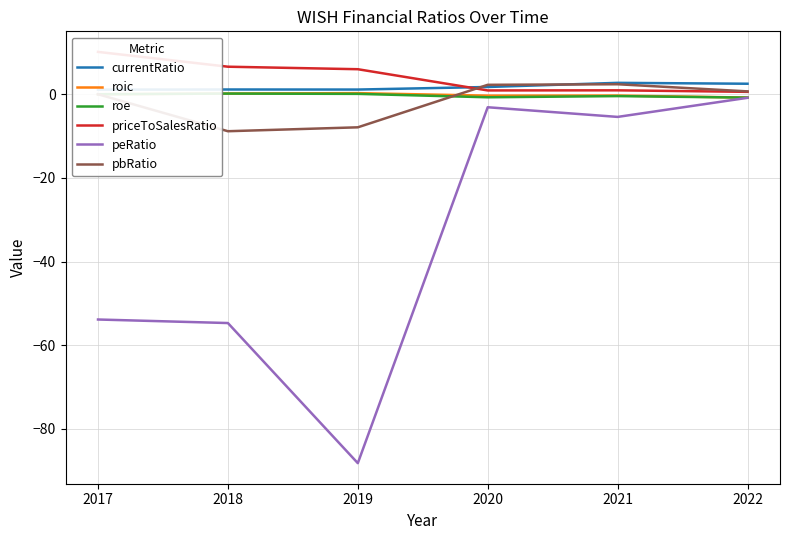

What are all the series names shown in the legend?

currentRatio, roic, roe, priceToSalesRatio, peRatio, pbRatio